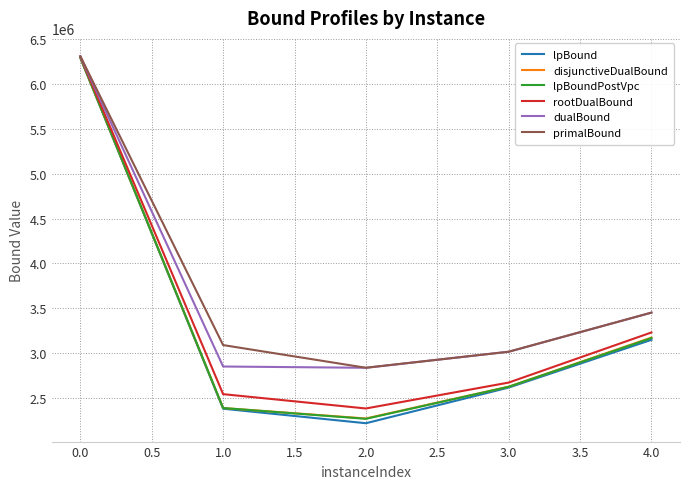

Does the chart display data point markers on the line(s)?

No